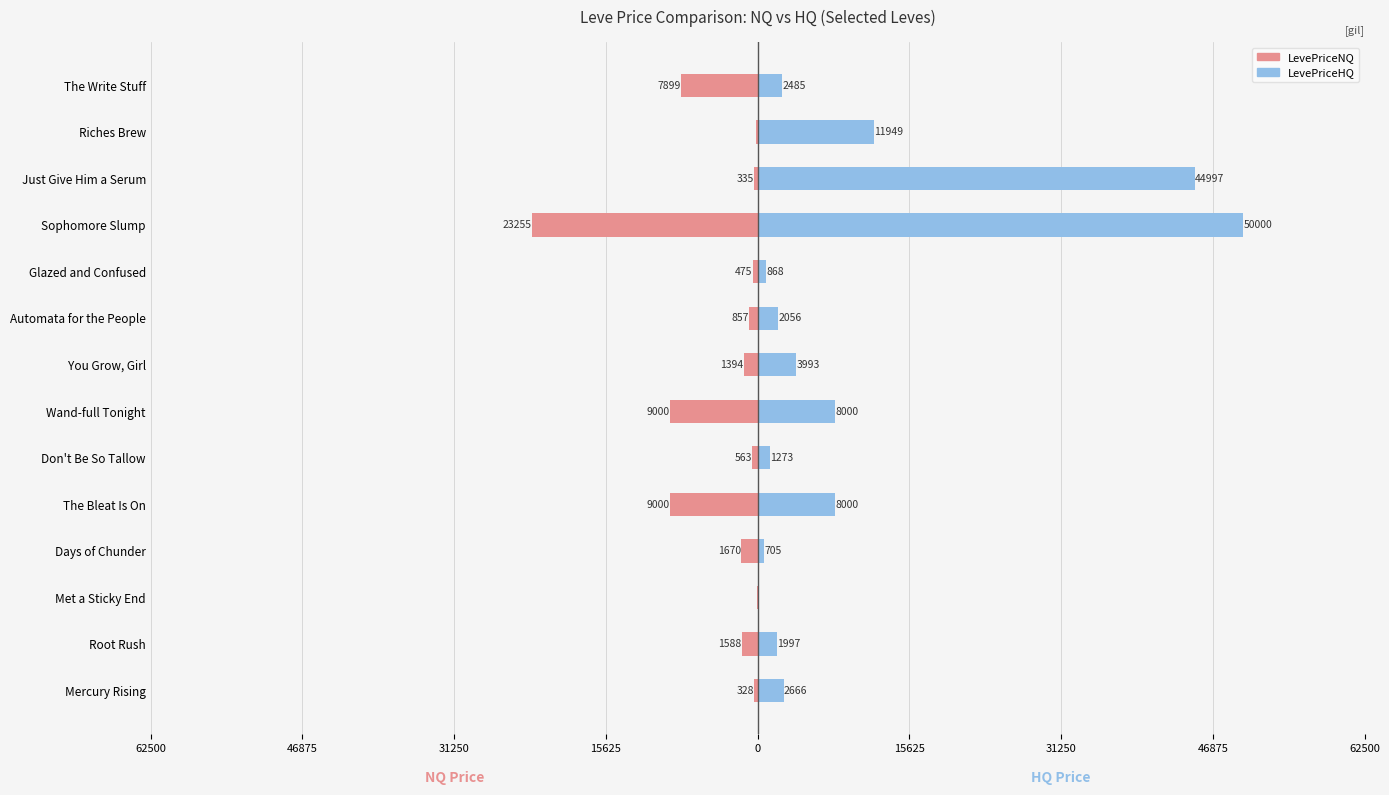

What is the lowest value of the LevePriceHQ series?

102.0